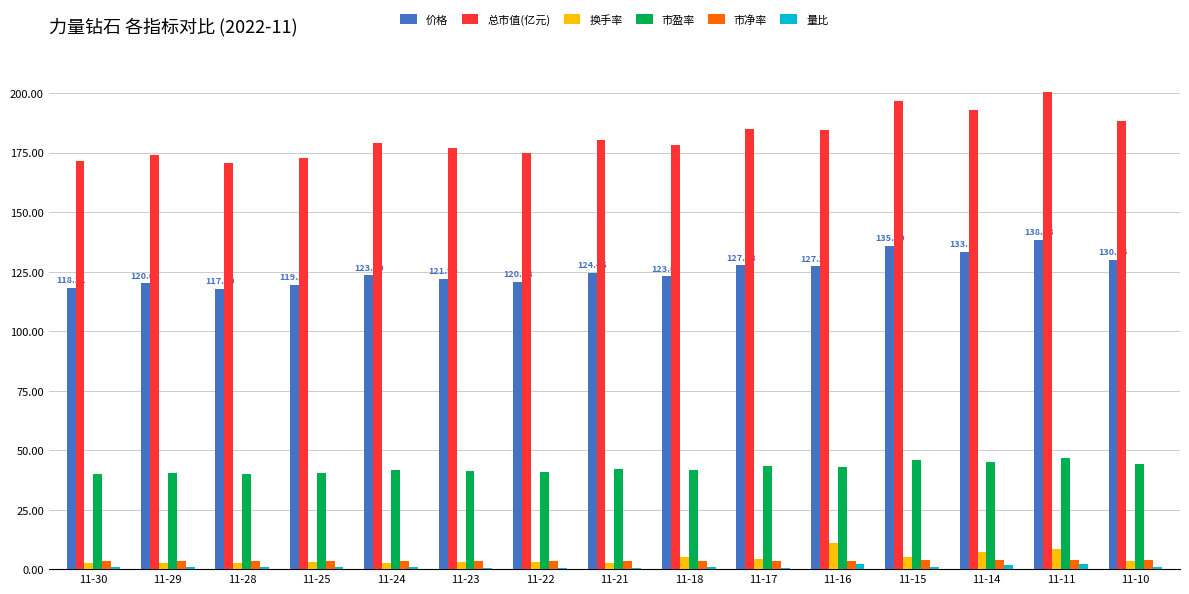

Is the value of 市盈率 at 11-17 greater than the value of 市净率 at 11-17?

Yes